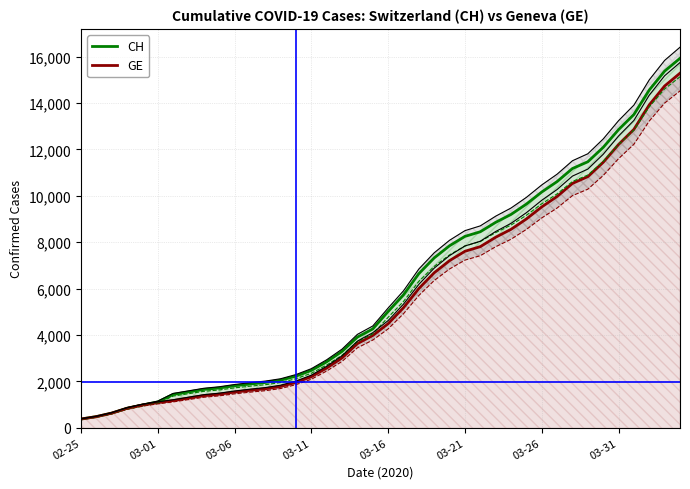

At 21, list the series in order from smallest to largest.

GE, CH